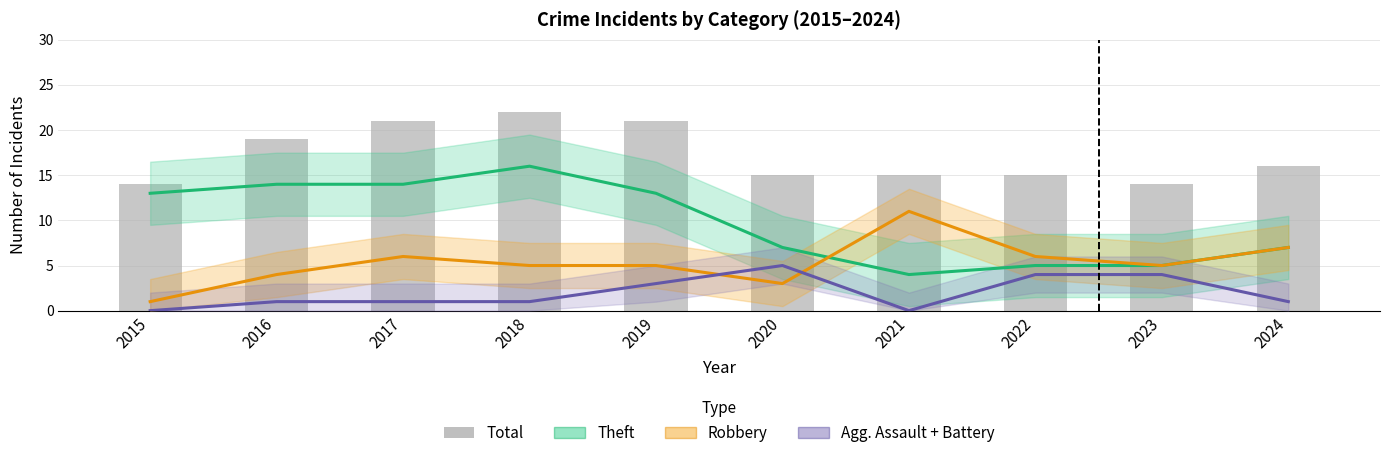

What is the difference between the maximum and minimum values in the Total series?

8